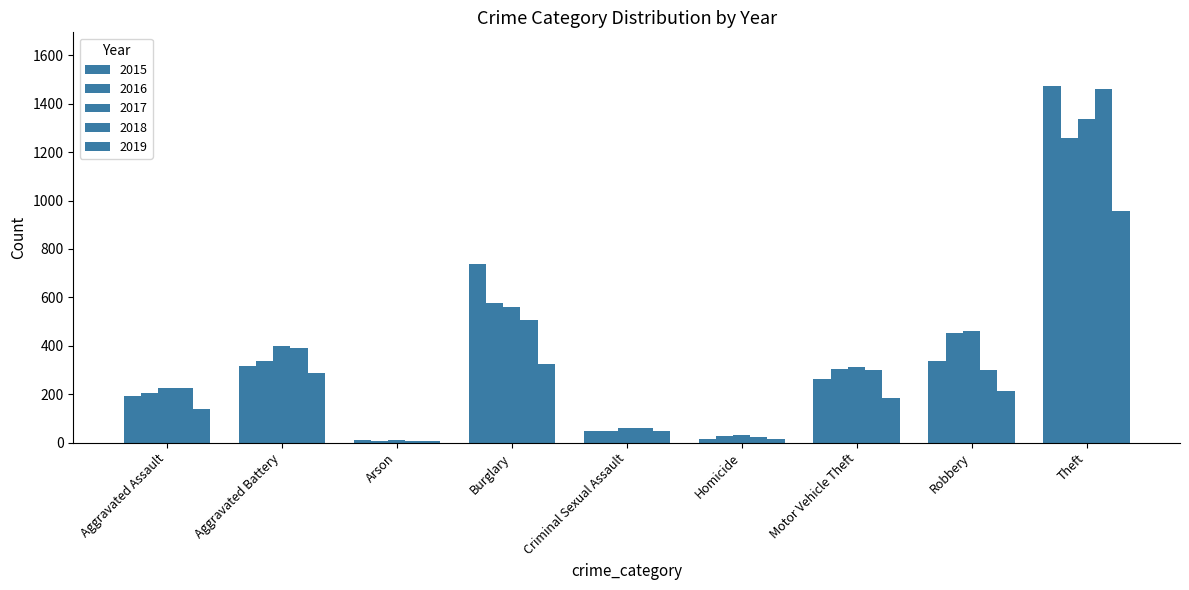

Are the bars horizontal?

No